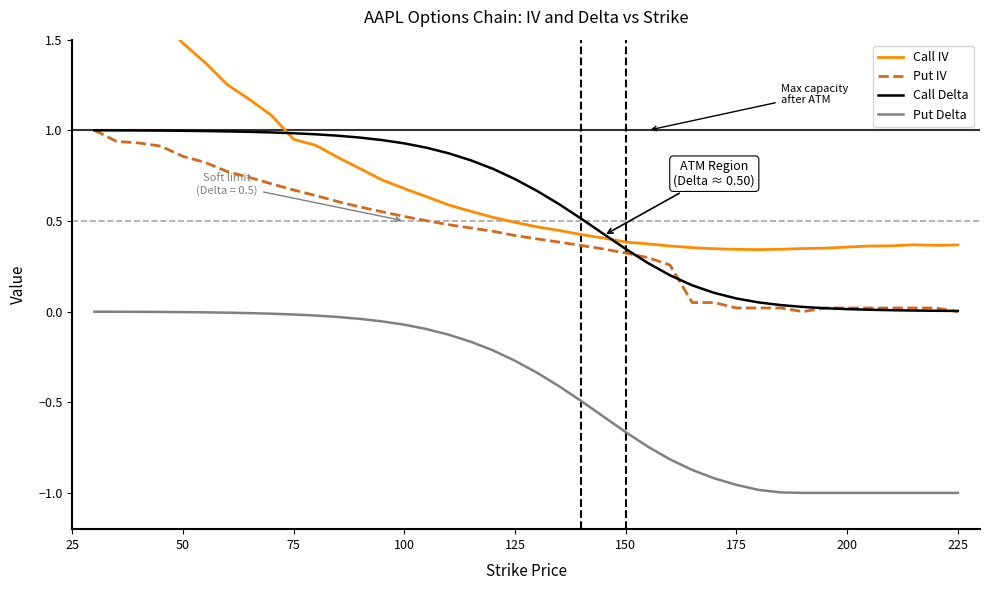

True or false: Call IV and Put IV cross at least once.

False